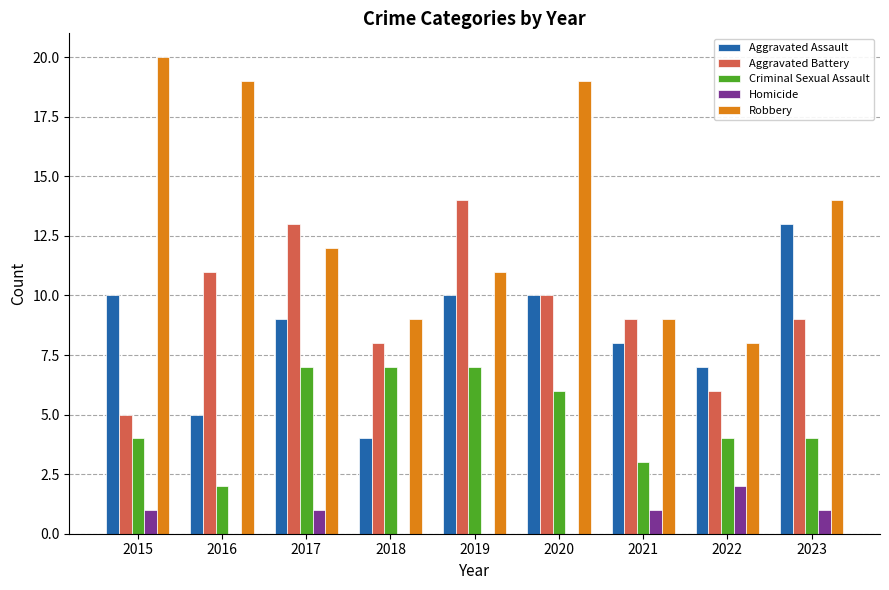

What are all the series names shown in the legend?

Aggravated Assault, Aggravated Battery, Criminal Sexual Assault, Homicide, Robbery